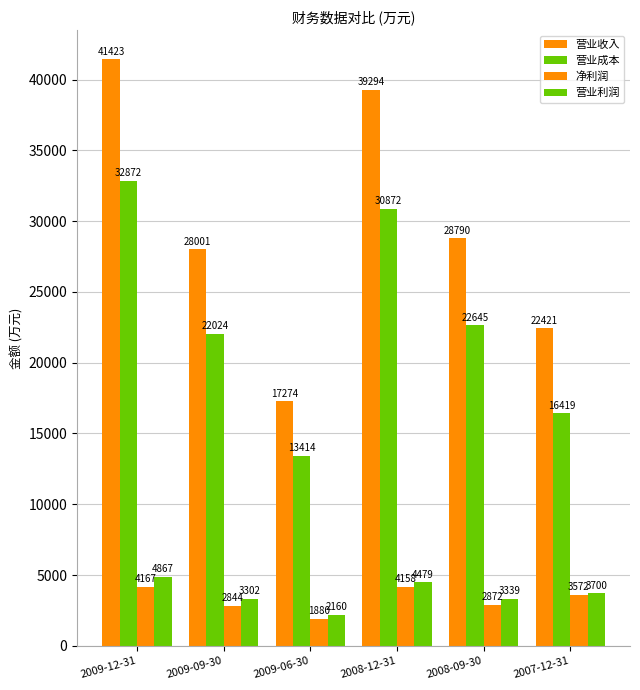

What is the sum of the 营业收入 values at 2009-09-30 and 2009-12-31?

69424